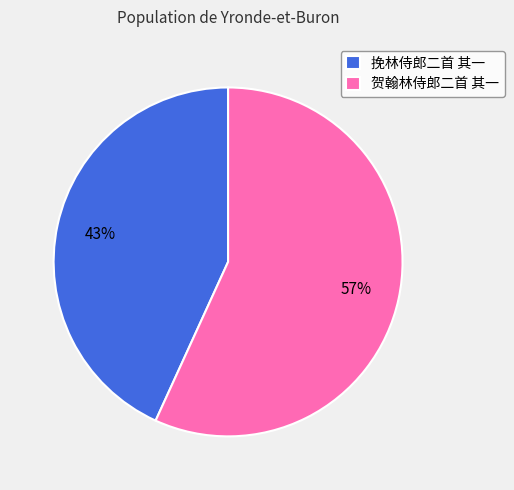

The 贺翰林侍郎二首 其一 slice represents 43% of the pie. True or false?

False